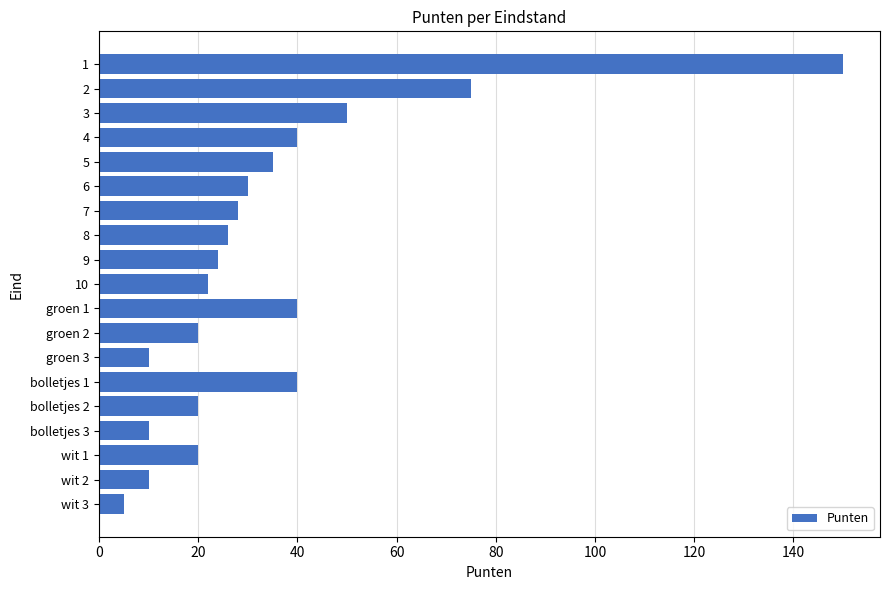

Does the chart contain stacked bars?

No